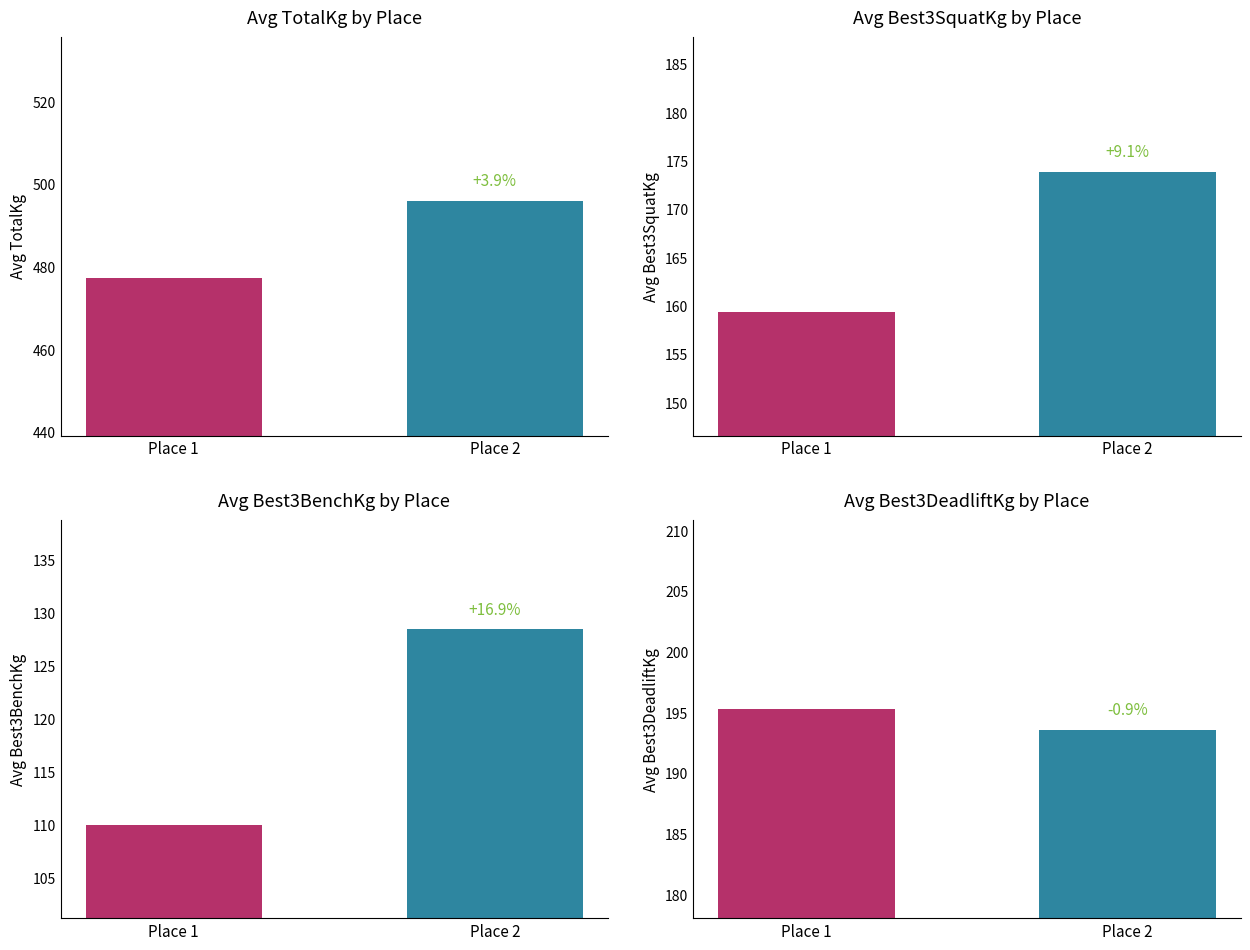

Is the value of Place 1 Avg Best3BenchKg at Place 2 greater than the value of Place 1 Avg TotalKg at Place 2?

No